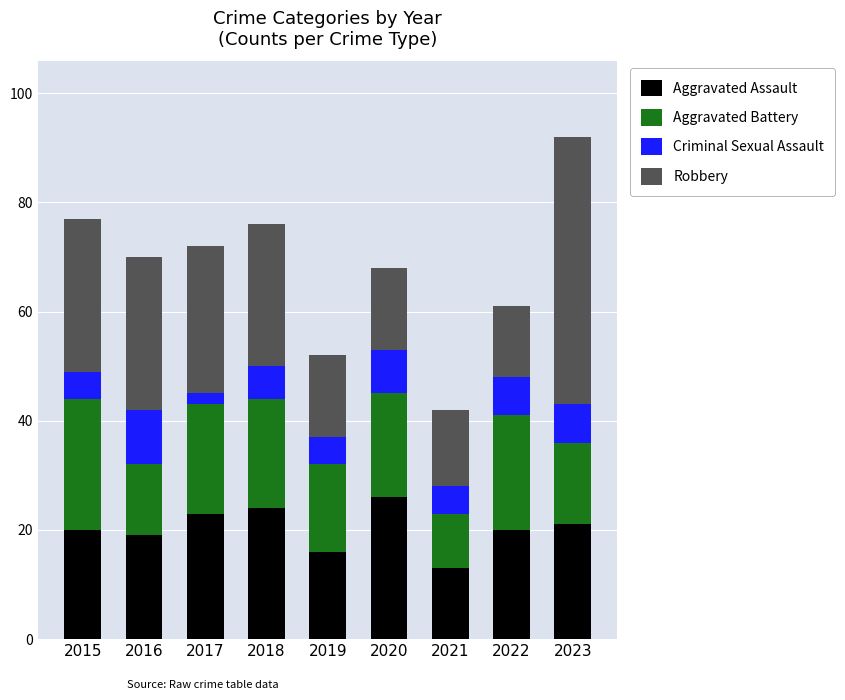

The value of Aggravated Assault at 2016 is 32. True or false?

False